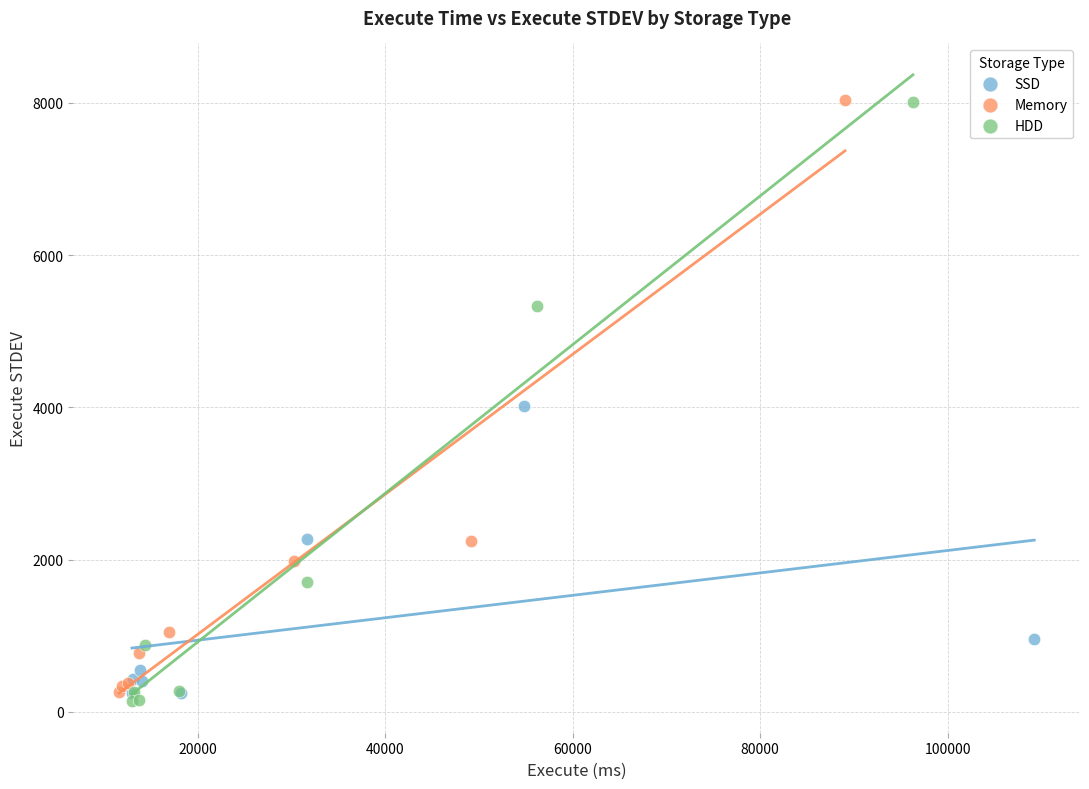

Which series has the widest spread of Y values?

HDD